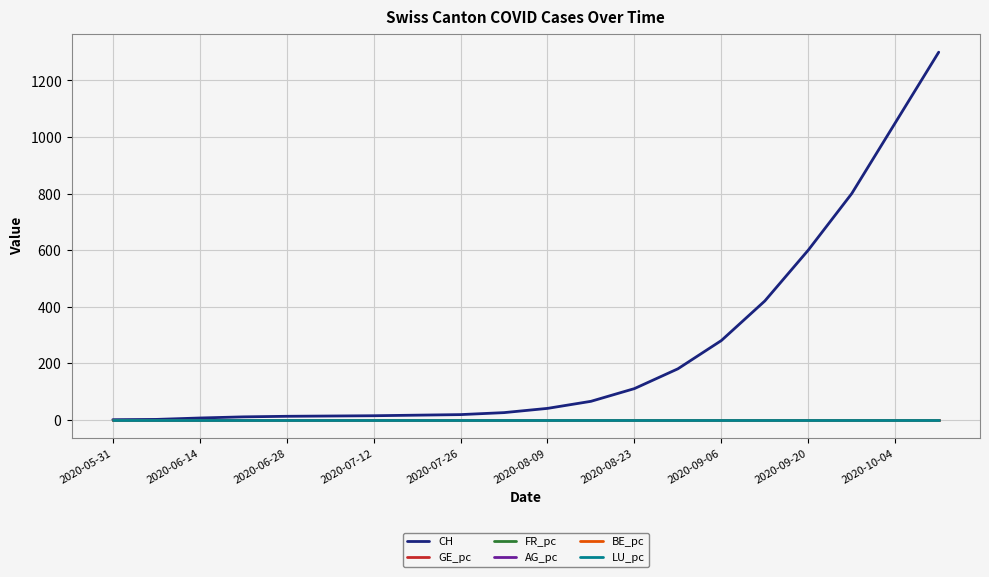

Which category has the lowest value in the CH series?

2020-05-31